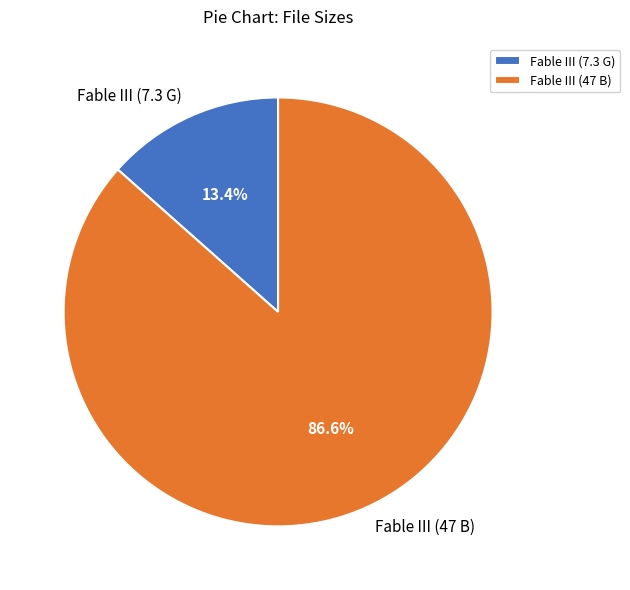

To the nearest percent, what is the combined percentage of Fable III (47 B) and Fable III (7.3 G)?

100%